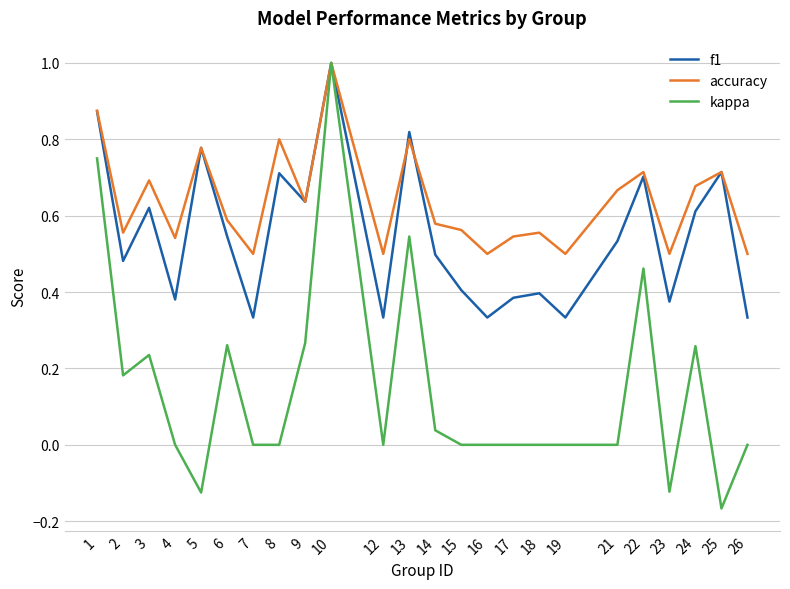

Which series has the widest spread of values?

kappa